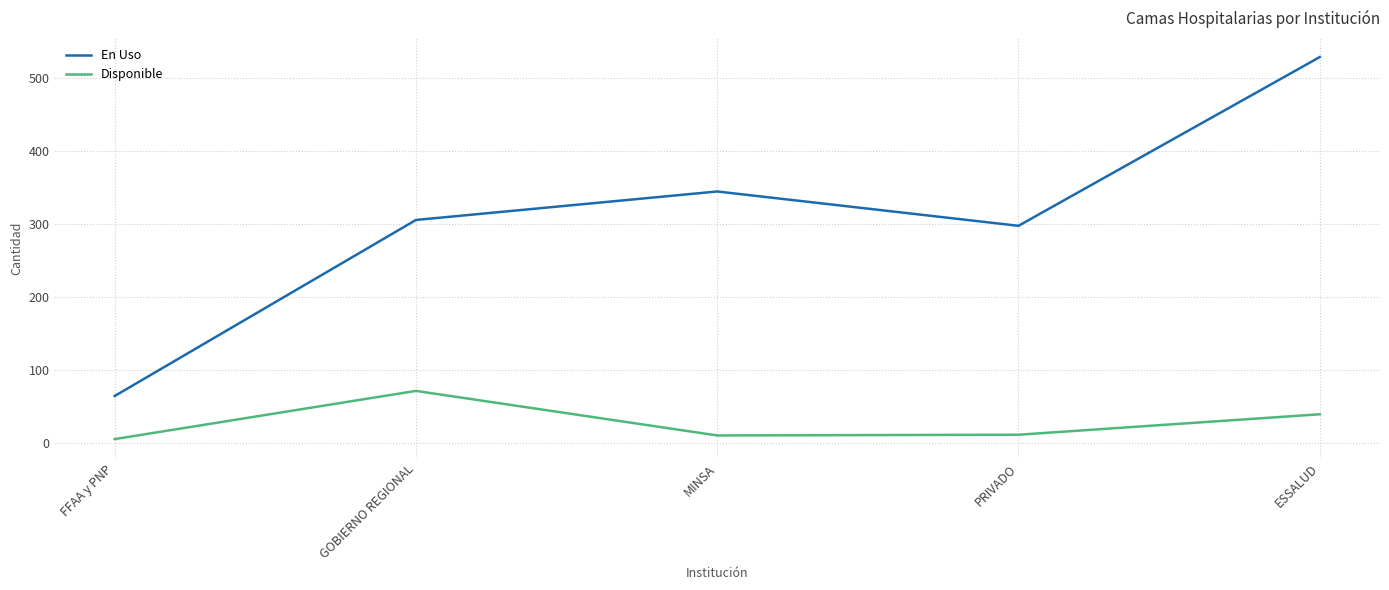

What are all the series names shown in the legend?

En Uso, Disponible